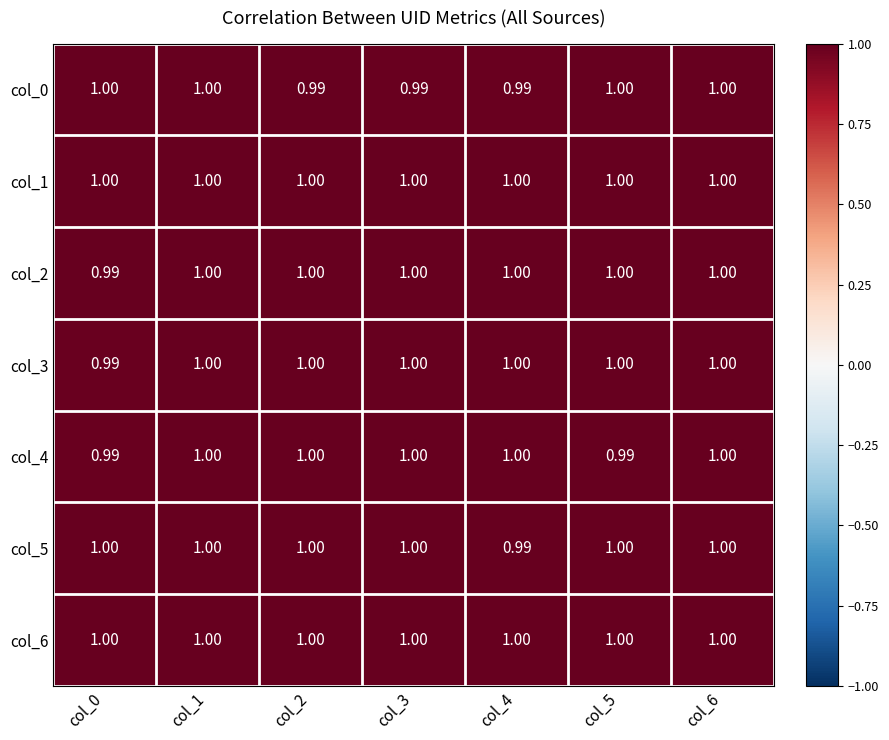

Is the value of col_5 at col_2 greater than the value of col_0 at col_2?

Yes